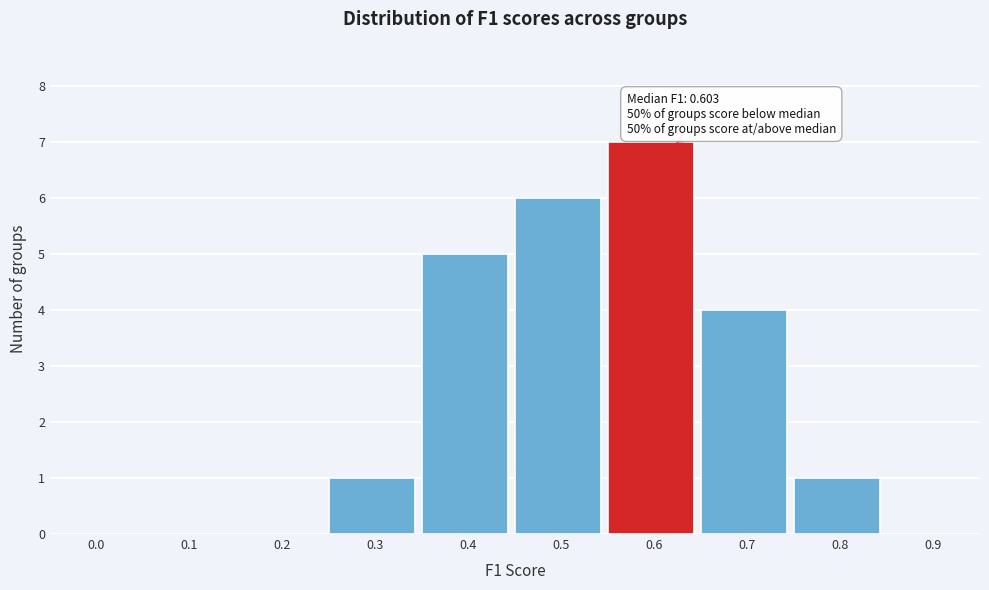

Reading left to right, extract all data points from this chart.

0.0=0	0.1=0	0.2=0	0.3=1	0.4=5	0.5=6	0.6=7	0.7=4	0.8=1	0.9=0